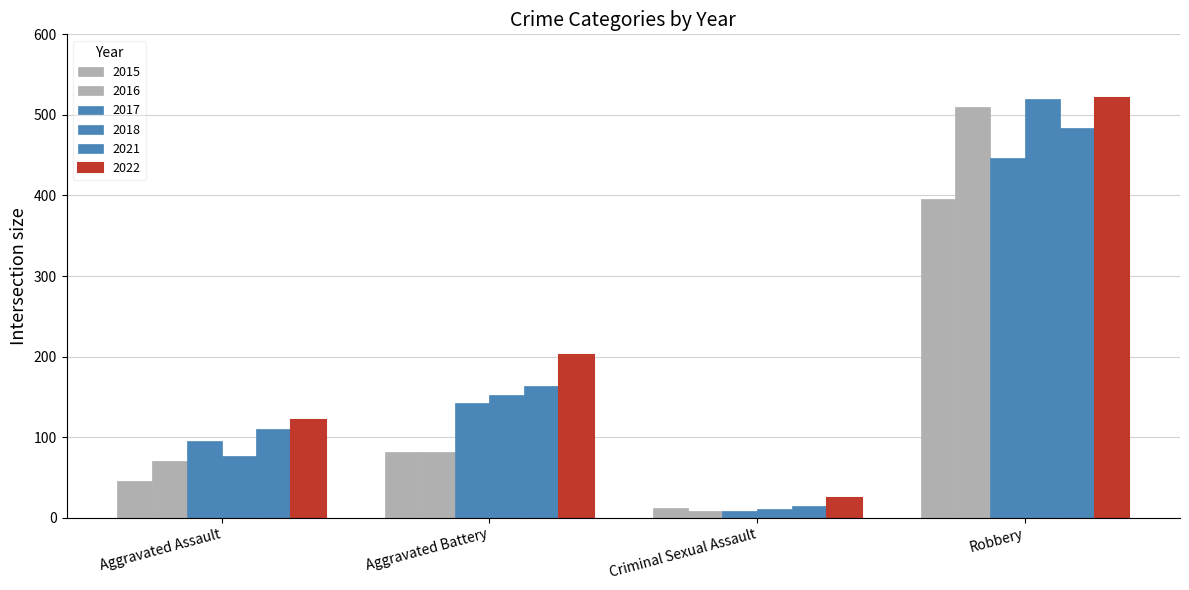

Are the bars horizontal?

No